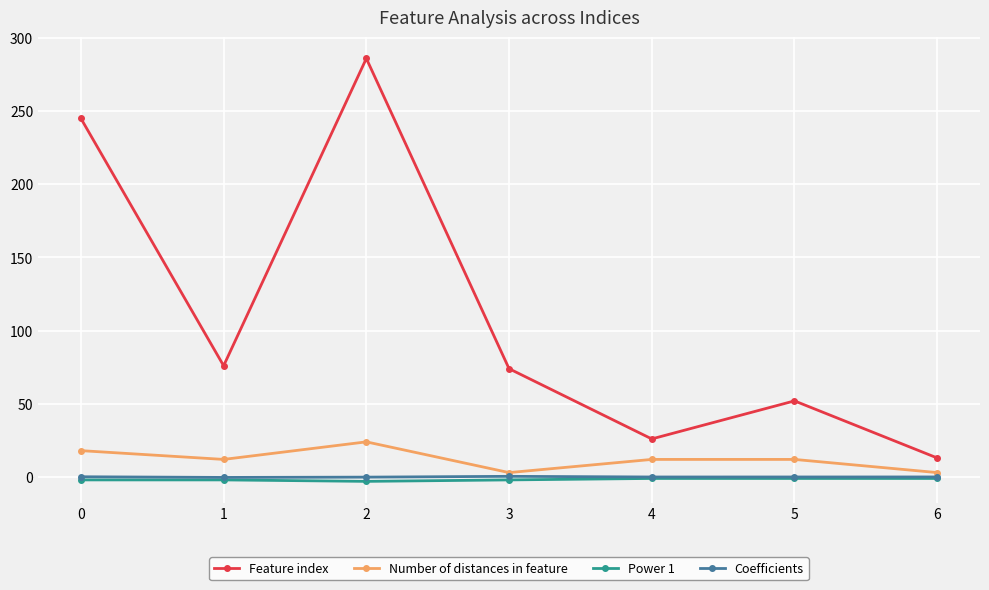

What is the difference between the maximum and minimum values in the Power 1 series?

2.0